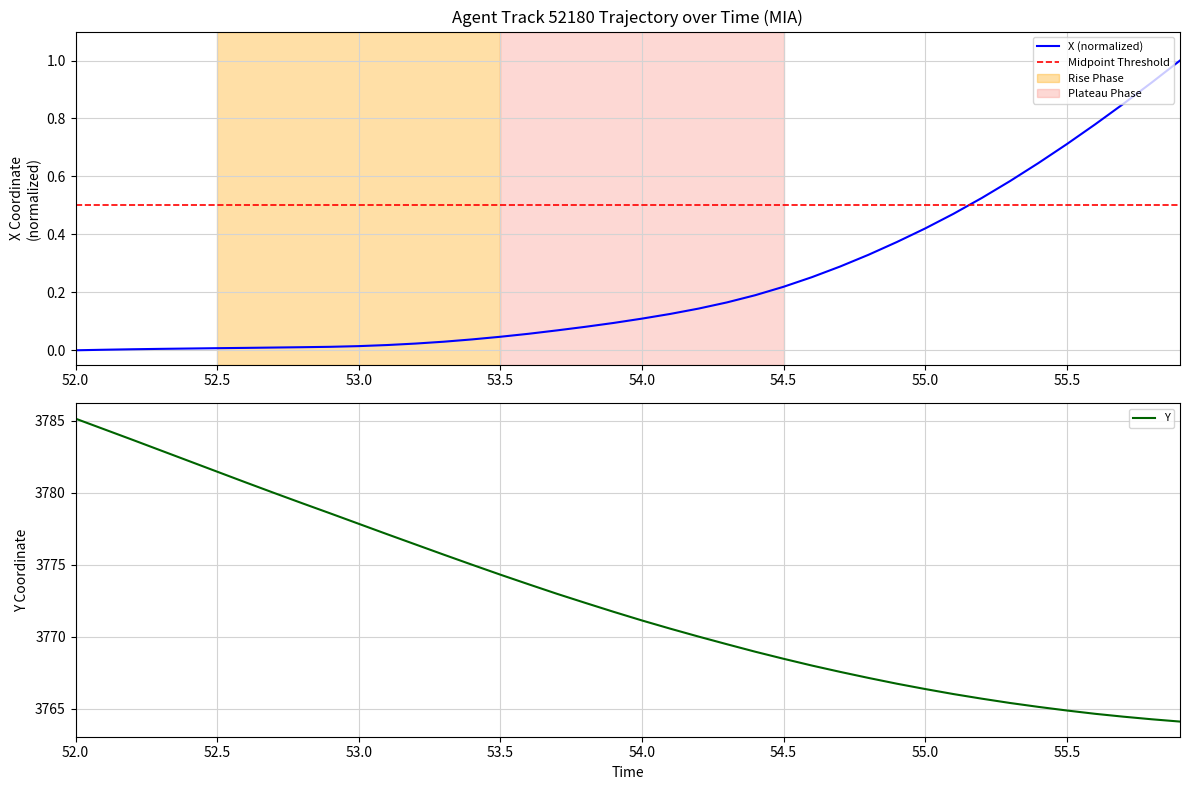

At how many categories does at least one series exceed 2757?

40